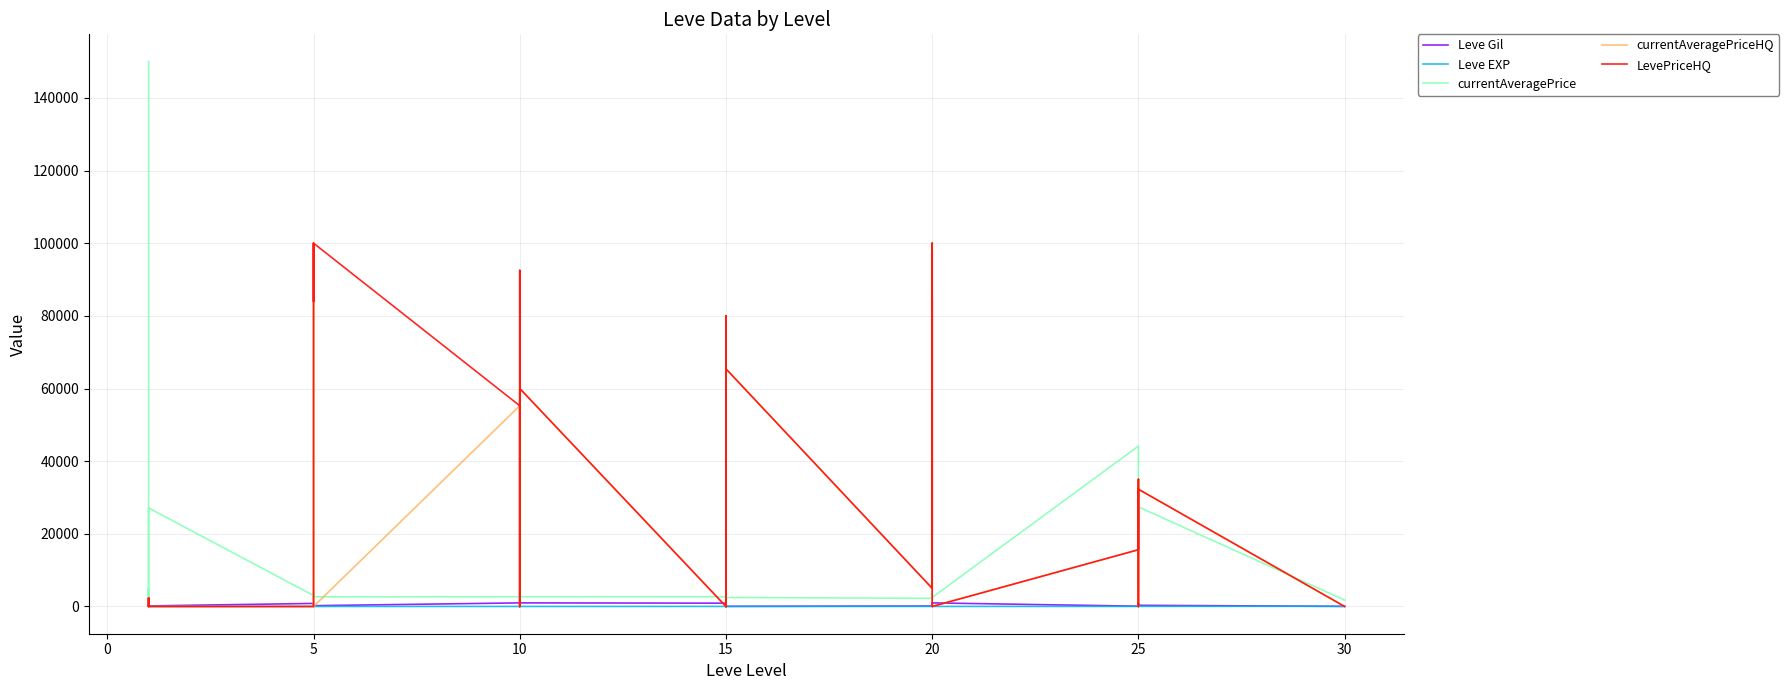

True or false: LevePriceHQ and currentAveragePriceHQ cross at least once.

False